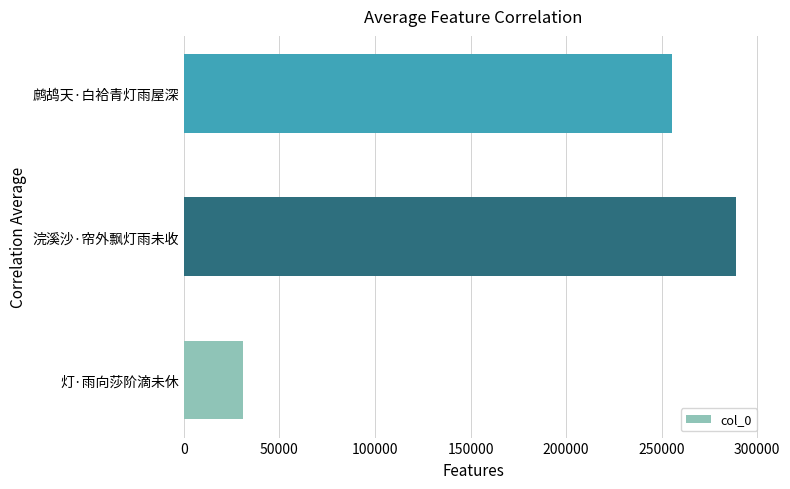

What is the change in value from 灯·雨向莎阶滴未休 to 浣溪沙·帘外飘灯雨未收?

+257798